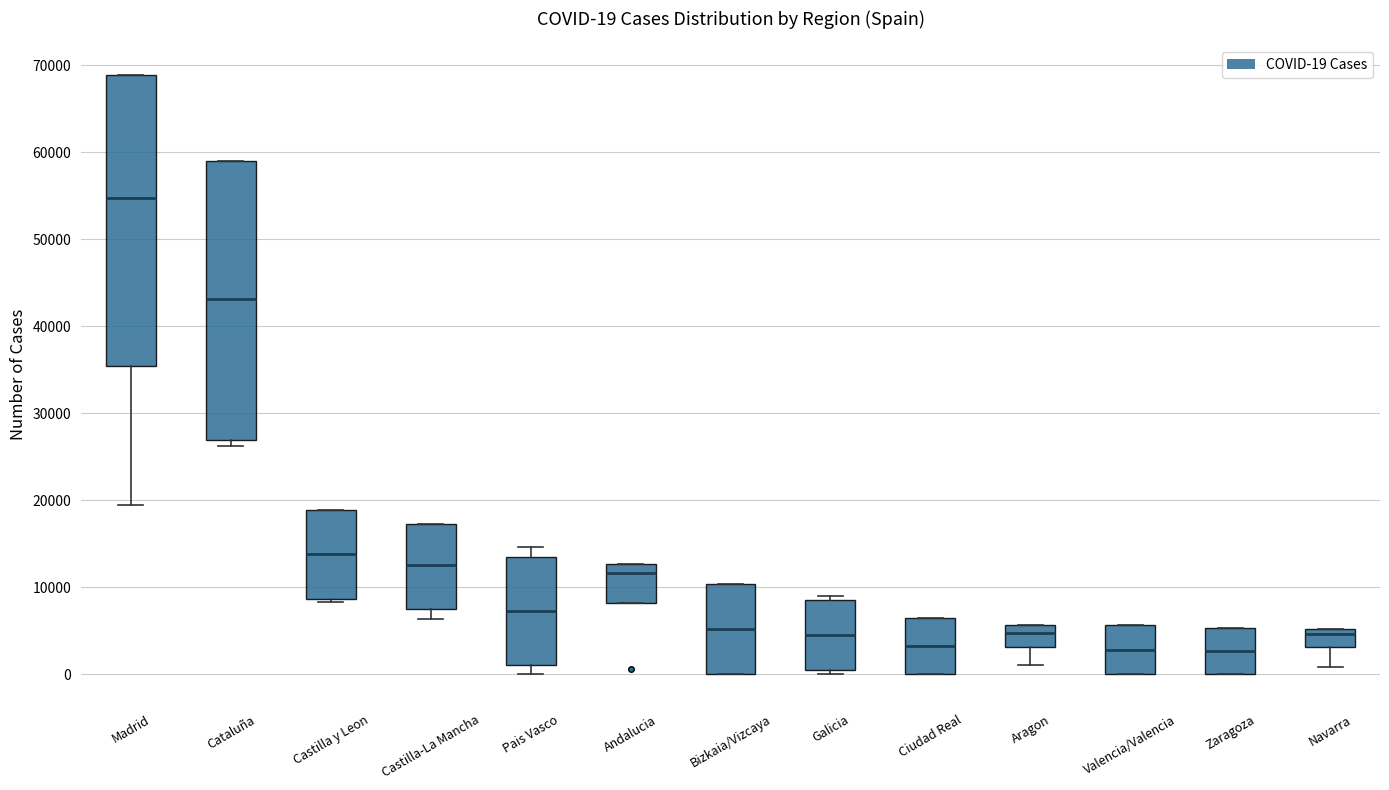

Comparing the boxes themselves (not the whiskers), which one is the tallest?

Madrid